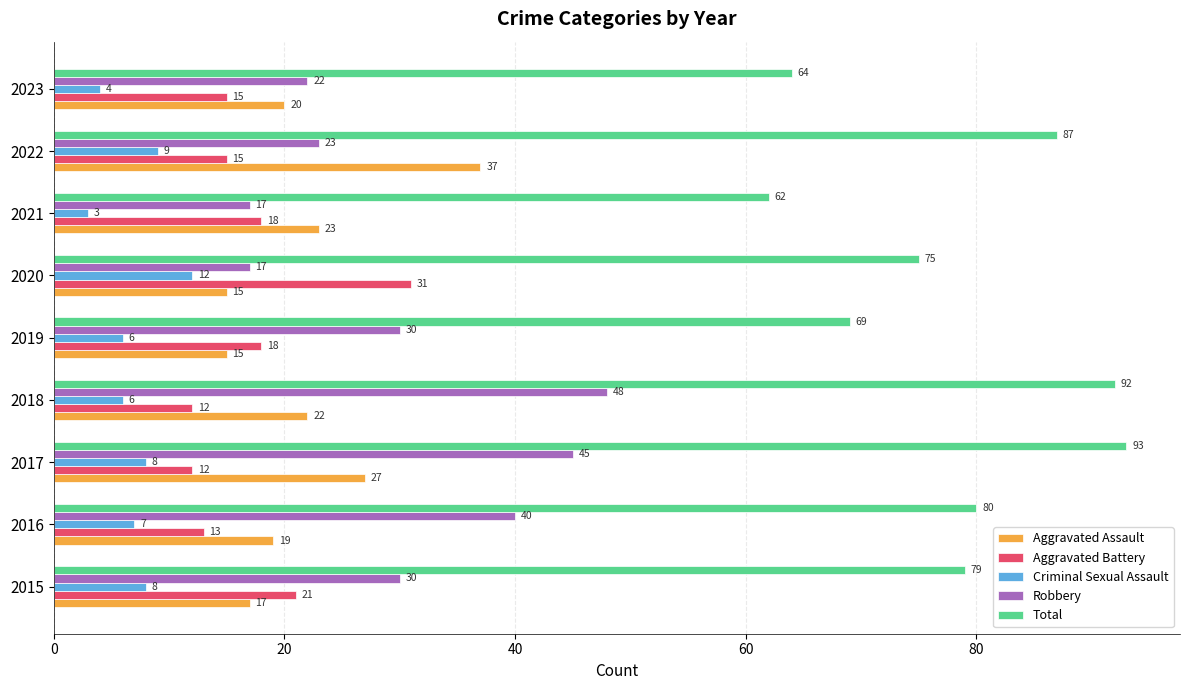

What is the lowest value of the Total series?

62